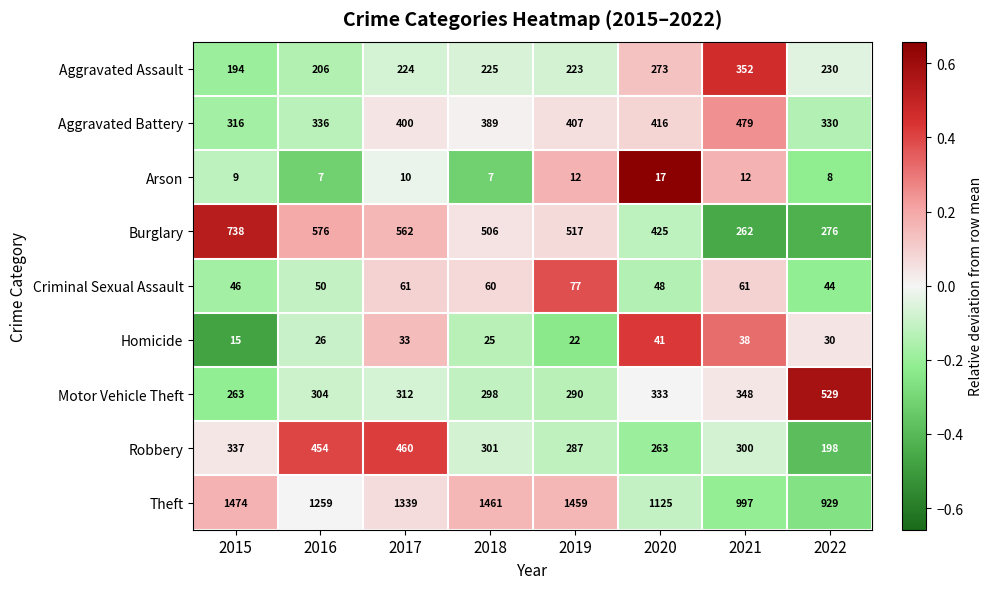

How many data points does each series have?

8